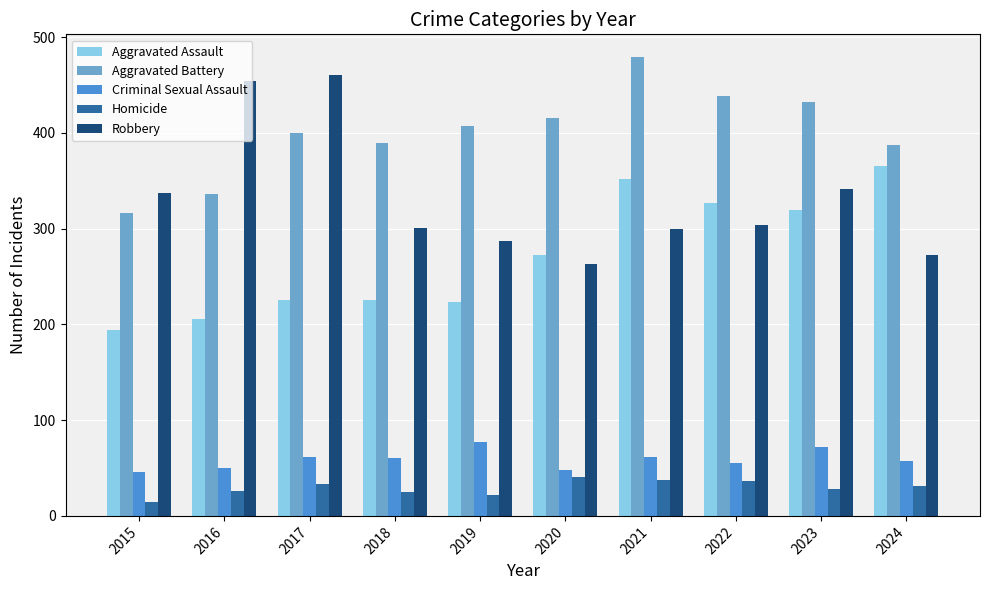

What is the value of the Criminal Sexual Assault bar at the 4th from the left?

60